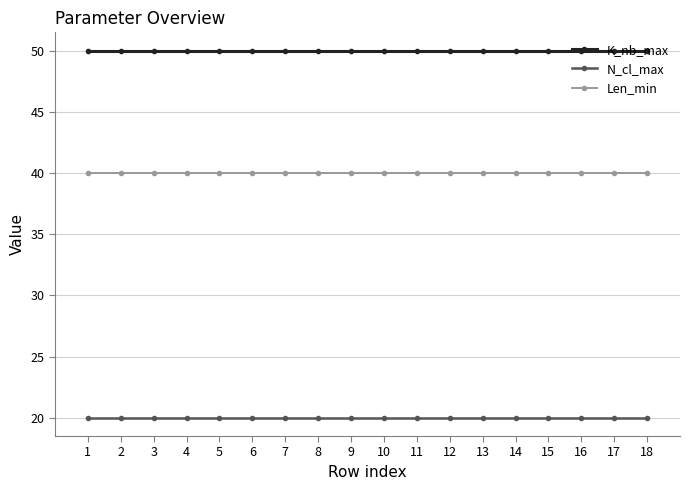

What is the total value across all series at 11?

110